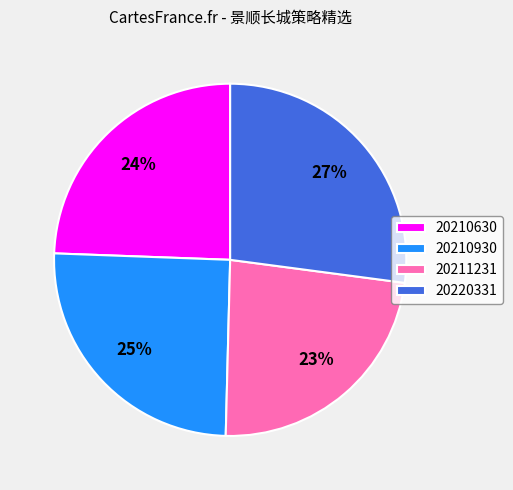

Is there a majority slice in this chart?

No